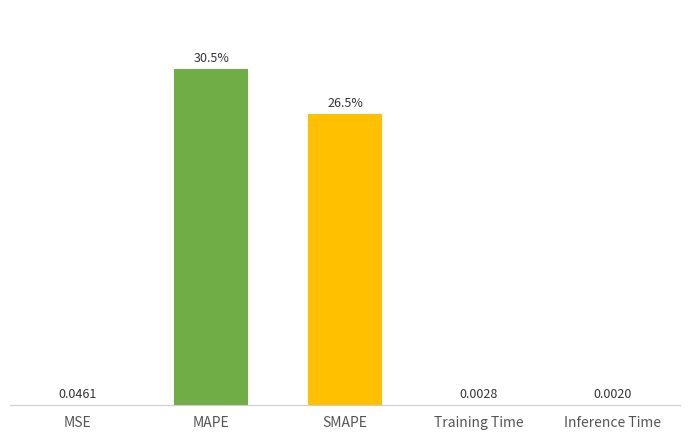

At which label is the value closest to 15?

SMAPE